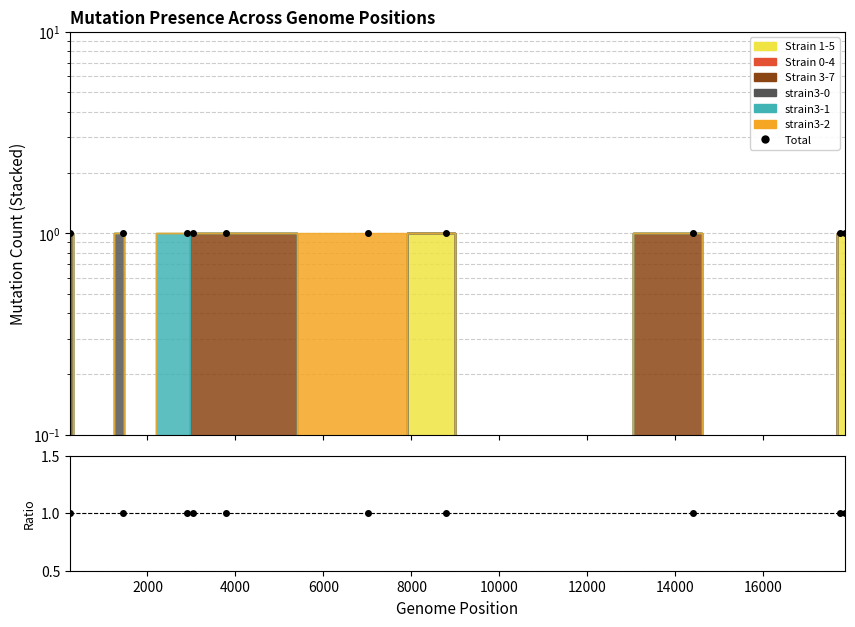

At which label is the value closest to 0?

2000